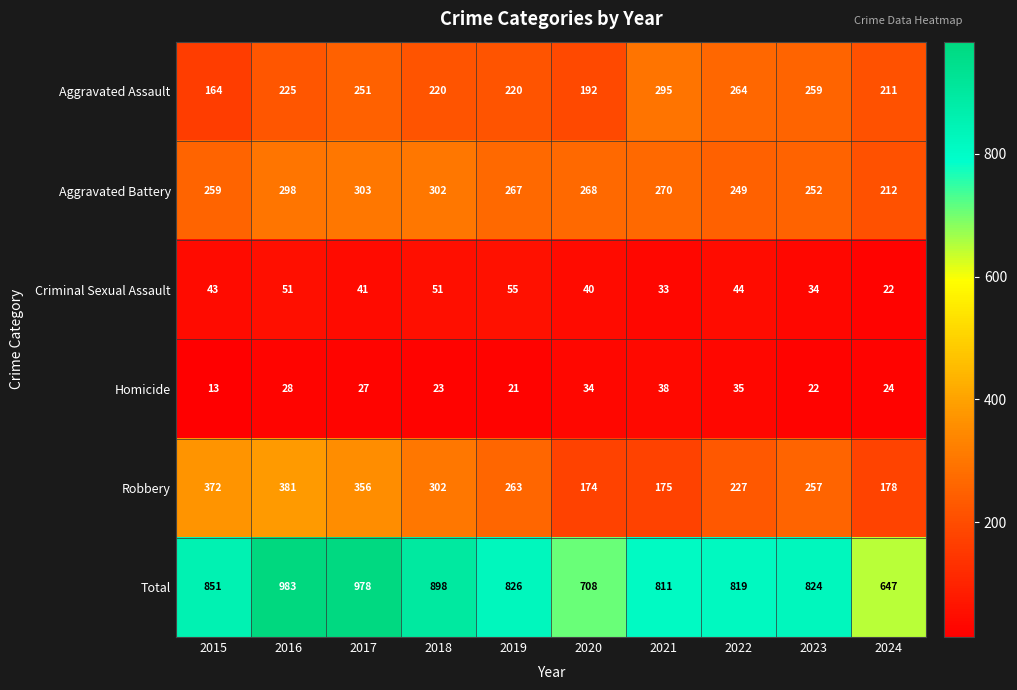

What is the spread (max minus min) of values at 2018?

875